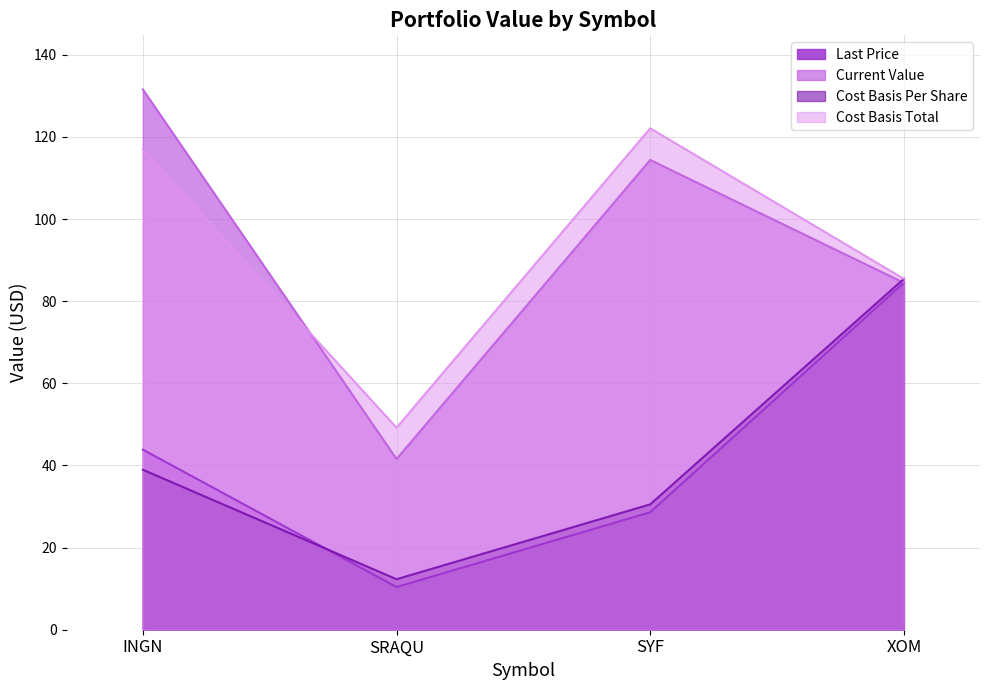

What is the sum of all Cost Basis Total values?

373.6